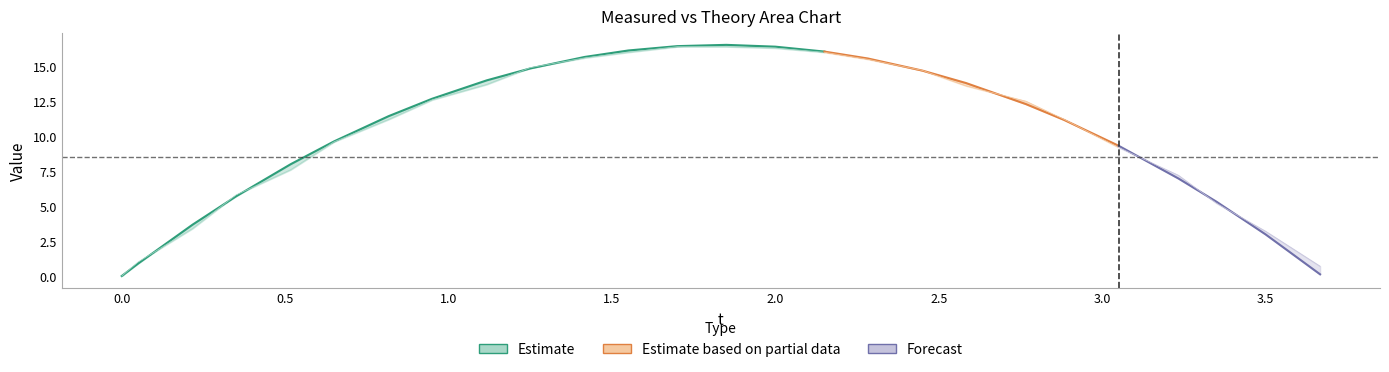

What is the total value across all series at 25?

26.5